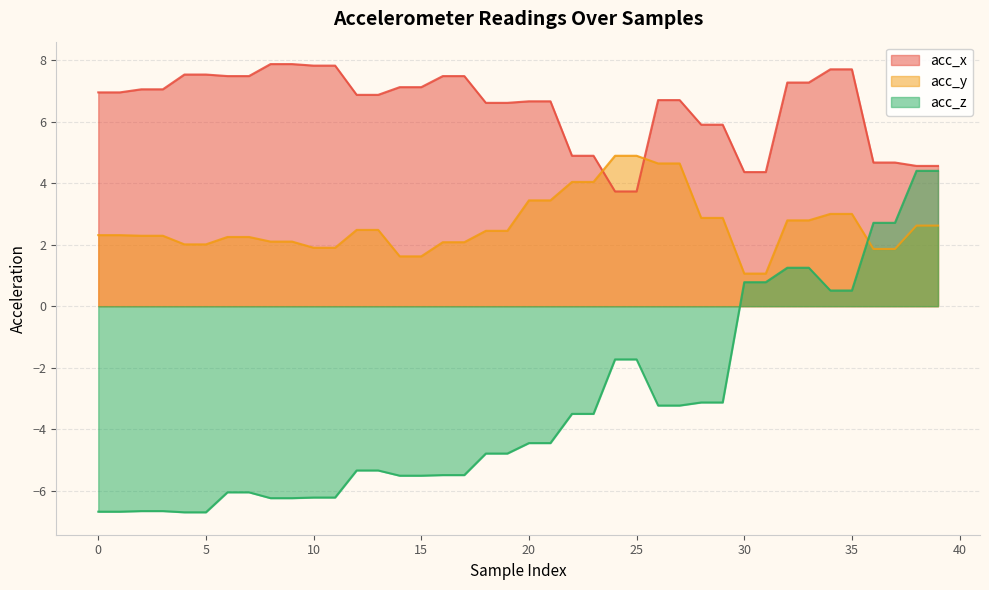

What is the difference between the acc_x values at 10 and 15?

0.7